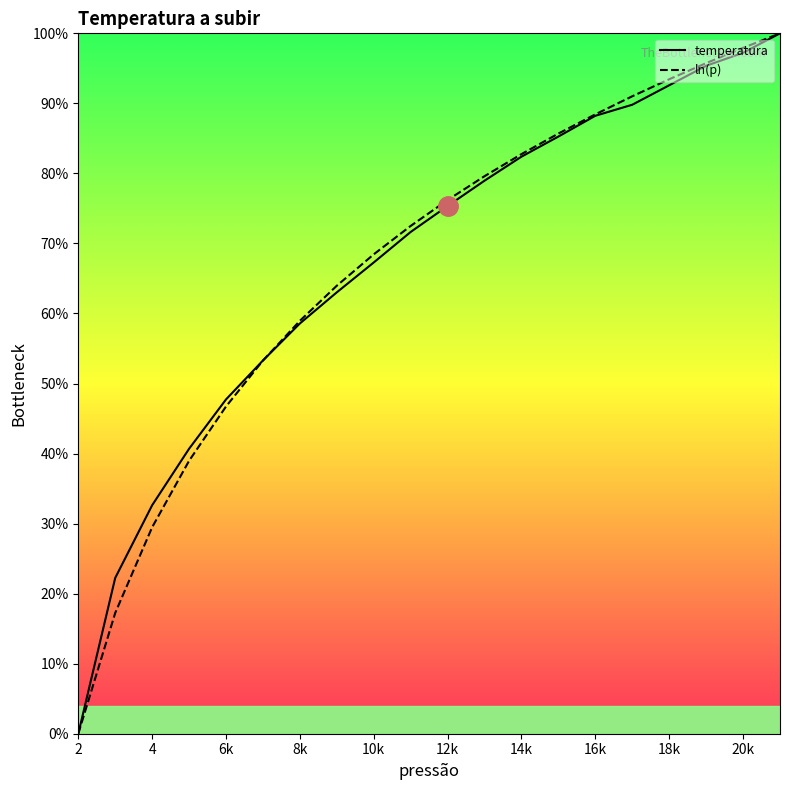

True or false: temperatura has more than 2 interior local peaks.

False